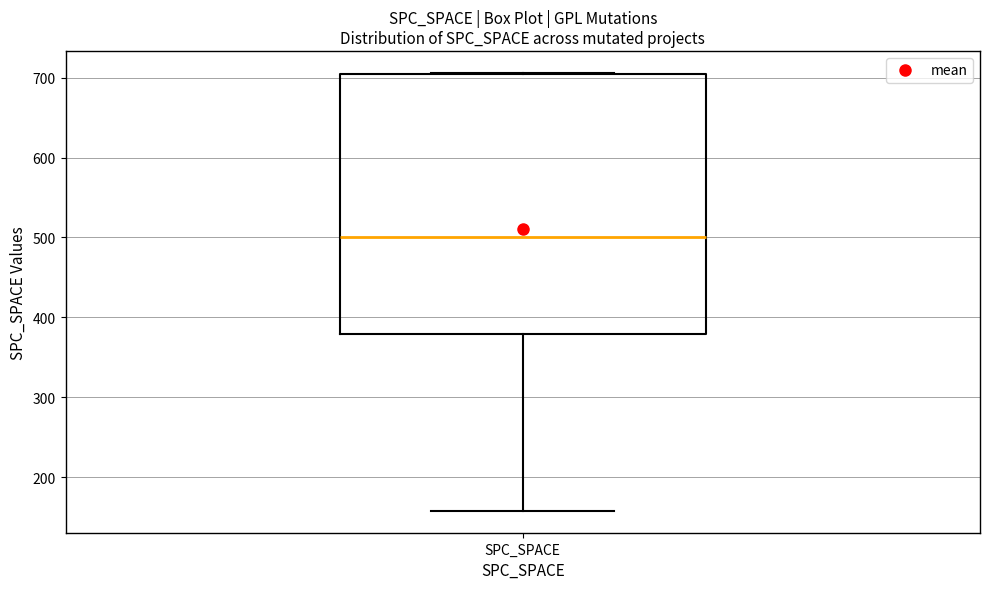

Read this box plot against the y-axis: the position of the median line, the range covered by the box, and the ends of both whiskers. The values are not printed on the chart, so give them approximately, as read against the axis.

median 500, box 380 to 710, whiskers 160 to 710